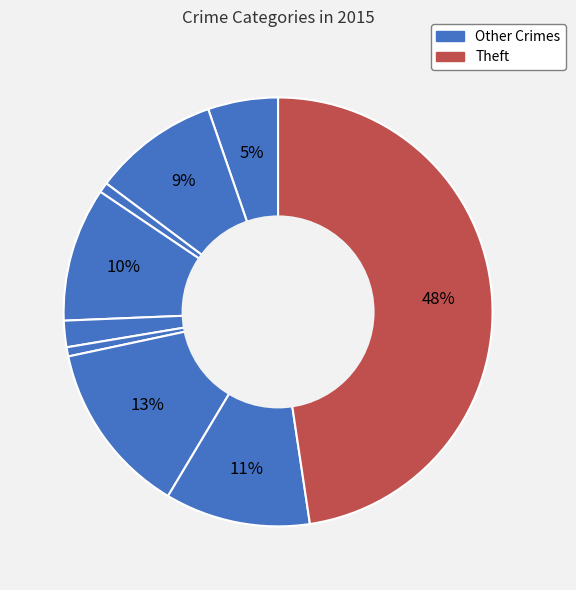

Count the number of slices in the pie.

9